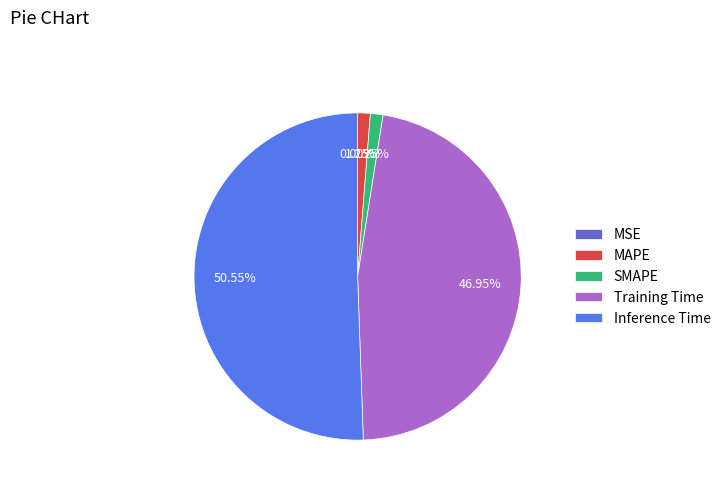

To the nearest percent, what is the average slice percentage?

20%